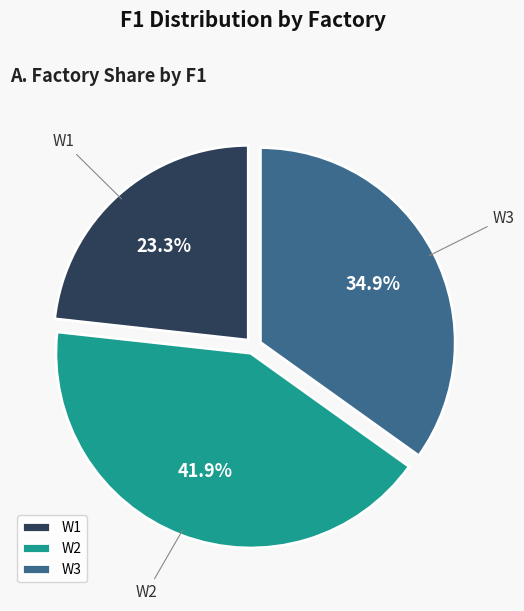

Between W1 and W2, which is larger?

W2